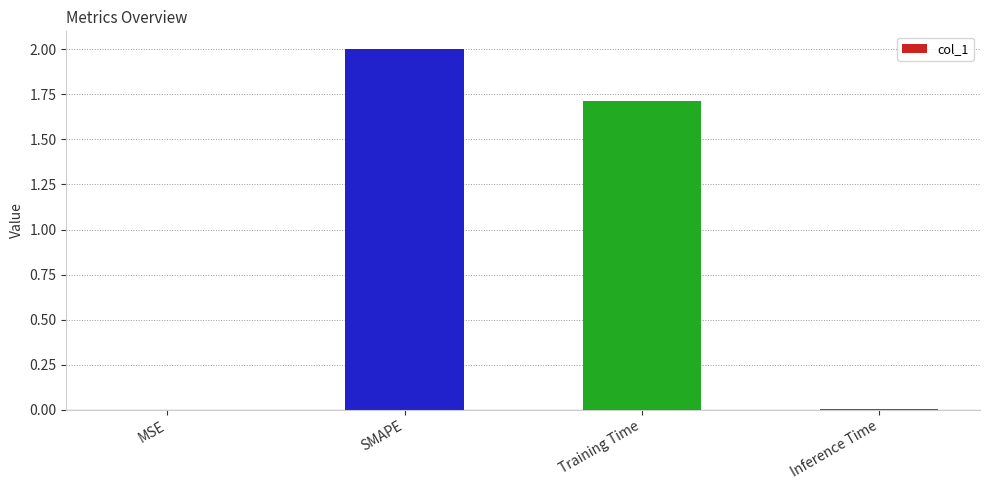

What is the maximum value shown in the chart?

2.0